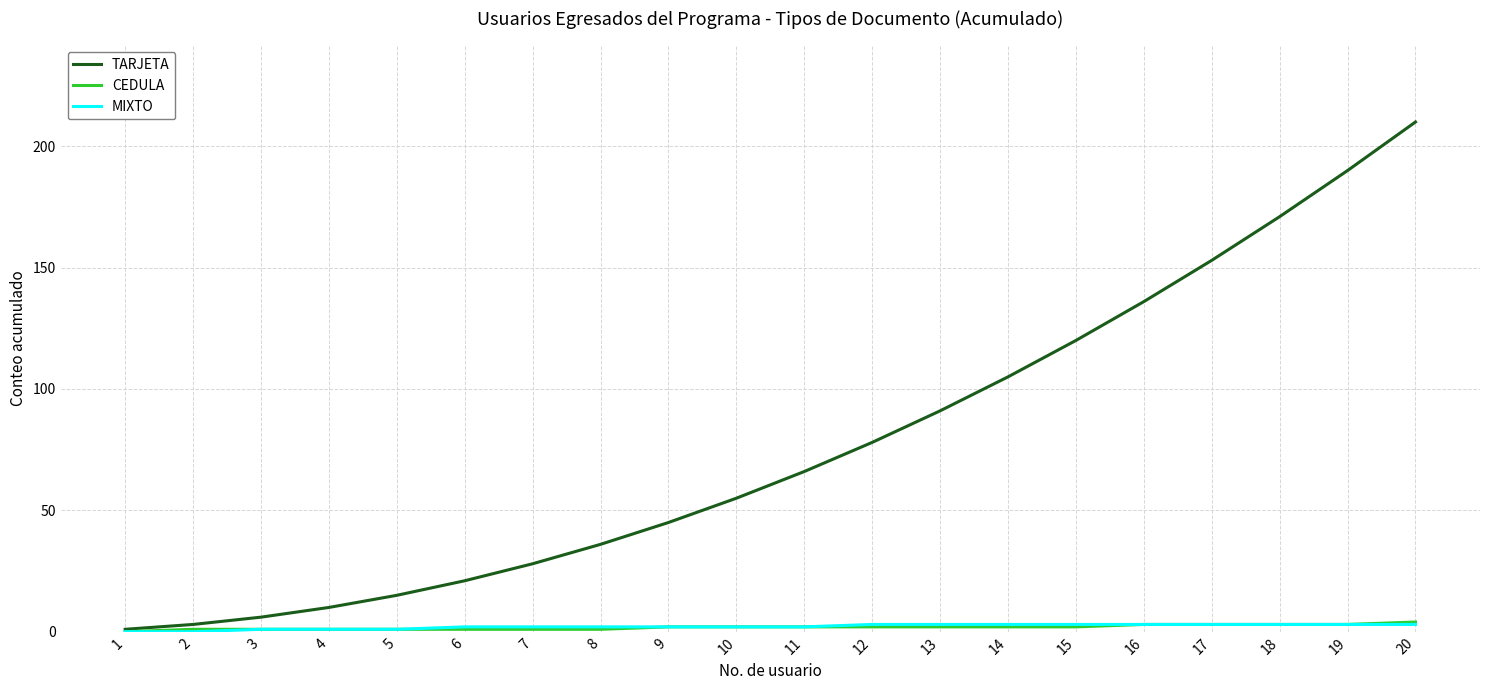

What is the spread (max minus min) of values at 14?

103